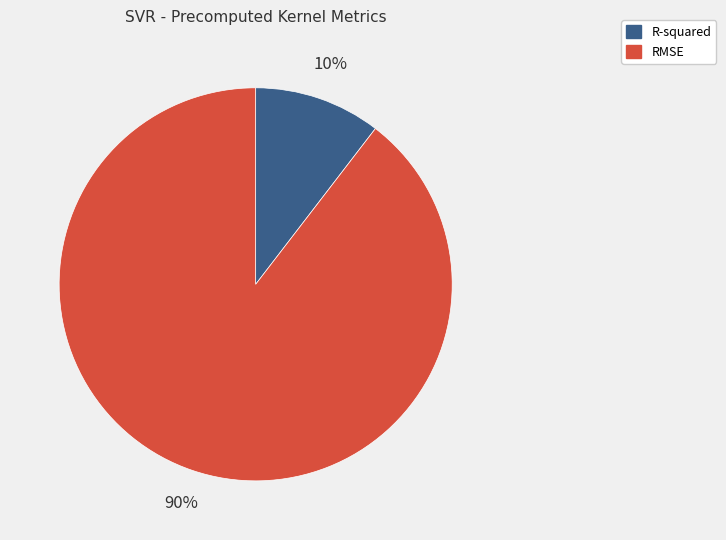

To the nearest percent, what percentage of the pie is R-squared?

10%